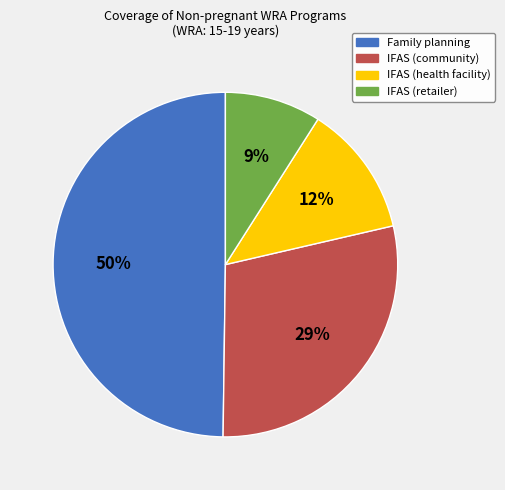

Rank the categories by value from lowest to highest.

IFAS (retailer), IFAS (health facility), IFAS (community), Family planning